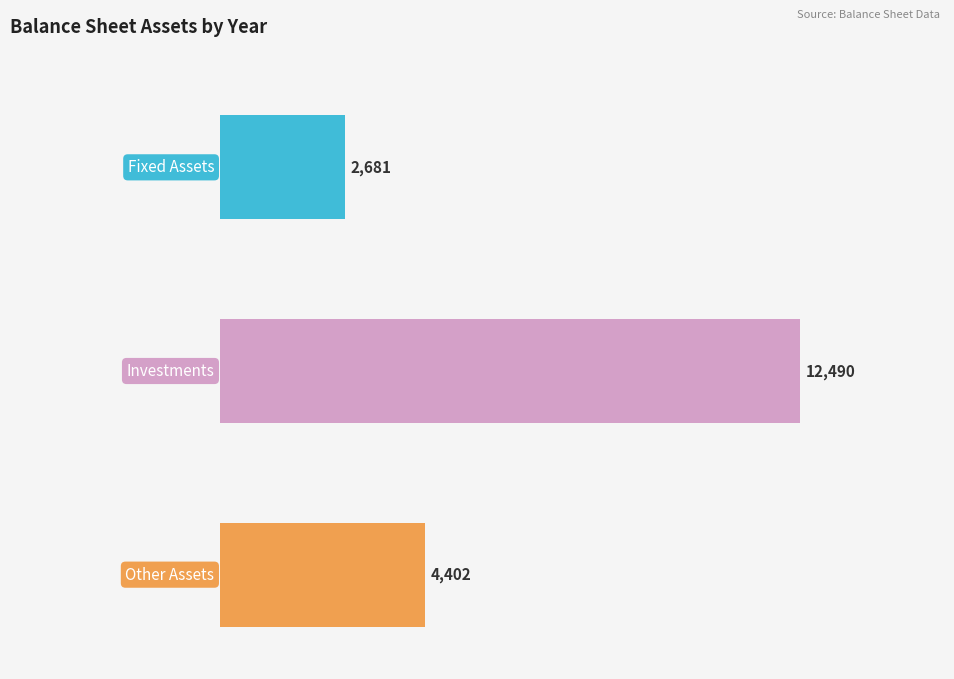

Rank the series at Mar 2014 from highest to lowest value.

Investments, Other Assets, Fixed Assets